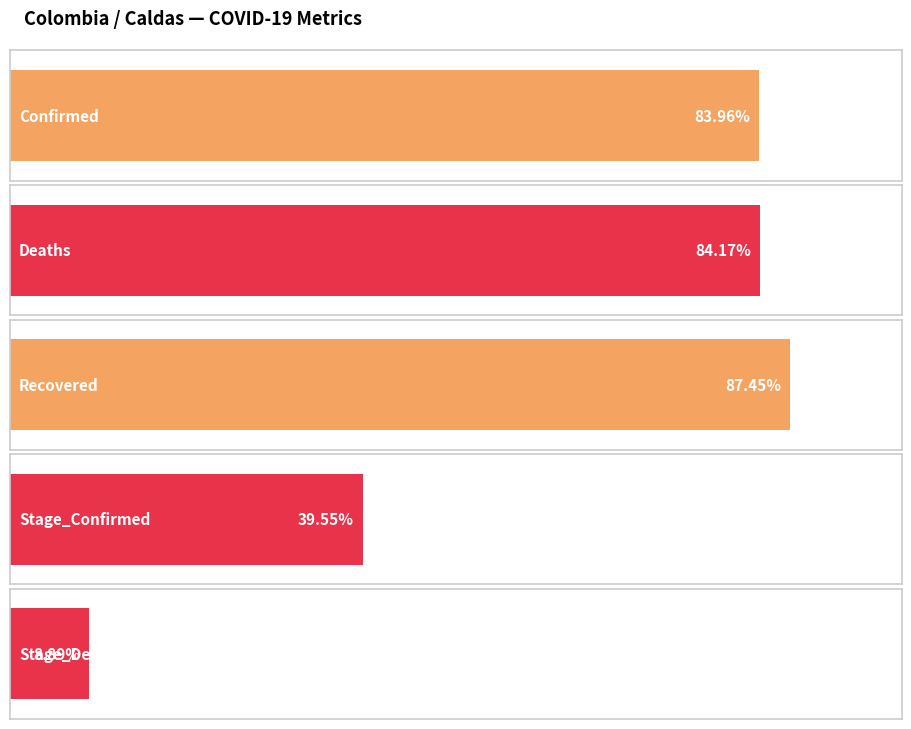

How many bars are there in each group?

5